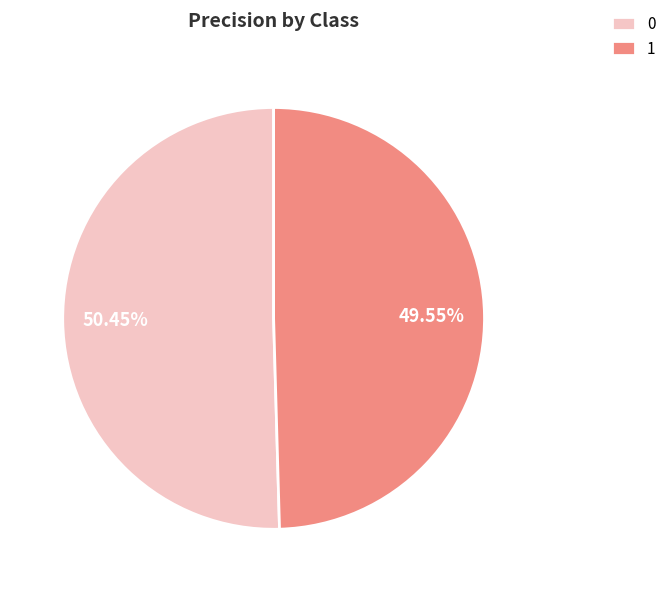

Count the number of slices in the pie.

2